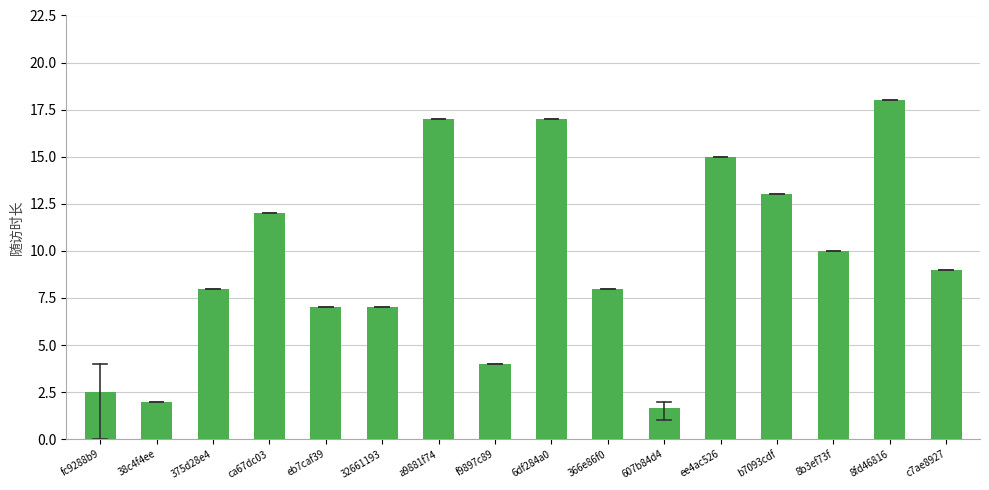

Reading left to right, list all the values displayed in this chart.

fc9288b9=2.5	38c4f4ee=2.0	375d28e4=8.0	ca67dc03=12.0	eb7caf39=7.0	32661193=7.0	a9881f74=17.0	f9897c89=4.0	6df284a0=17.0	366e86f0=8.0	607b84d4=1.7	ee4ac526=15.0	b7093cdf=13.0	8b3ef73f=10.0	8fd46816=18.0	c7ae8927=9.0